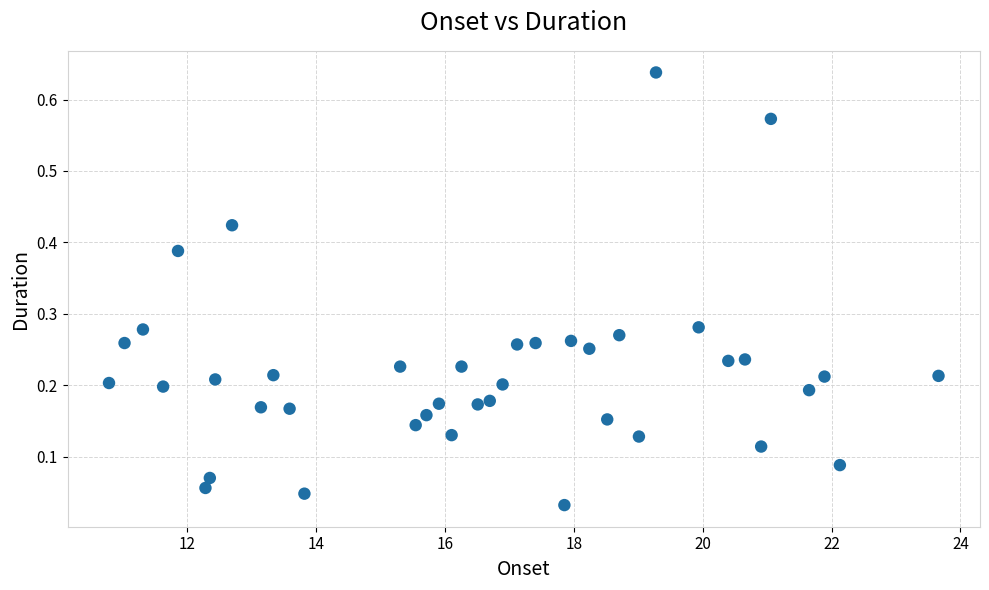

What is the range of X values (max minus min)?

12.9